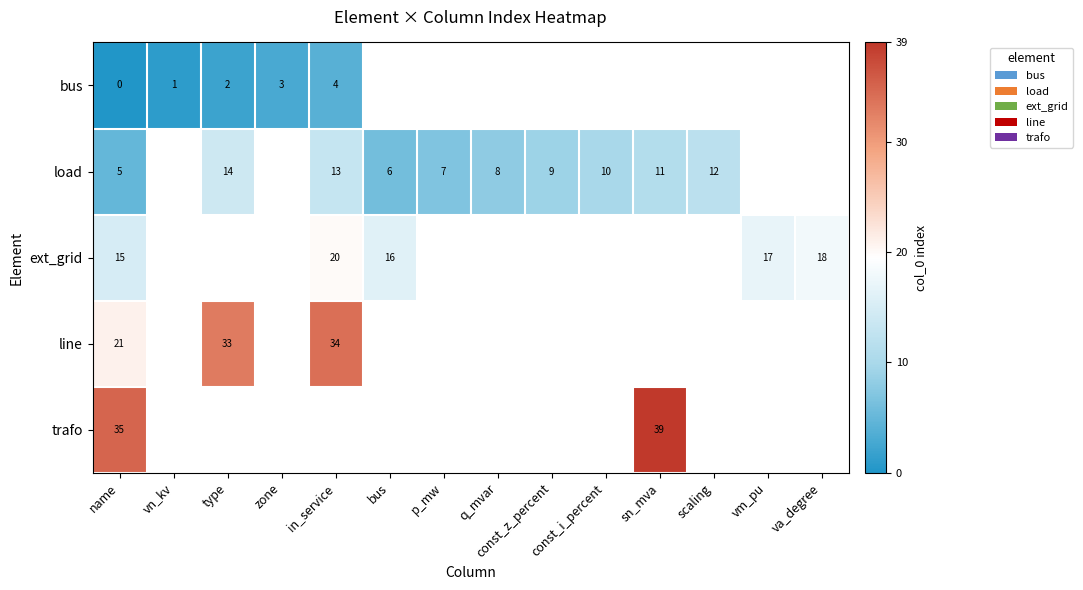

Rank the series at name from lowest to highest value.

bus, load, ext_grid, line, trafo